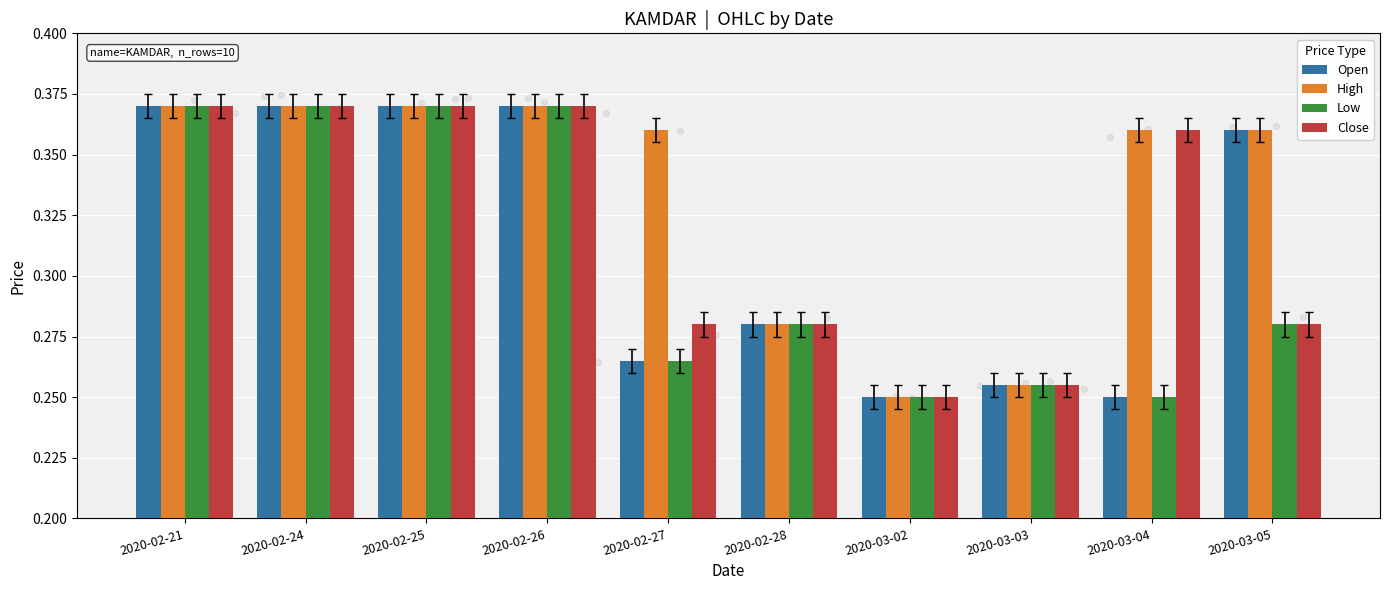

Which series has the largest Y range (max minus min)?

Open